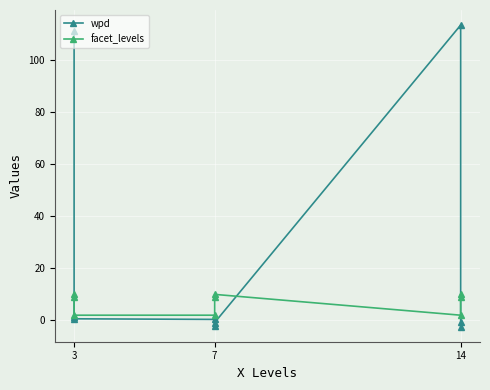

At which category is the sum across all series the highest?

3